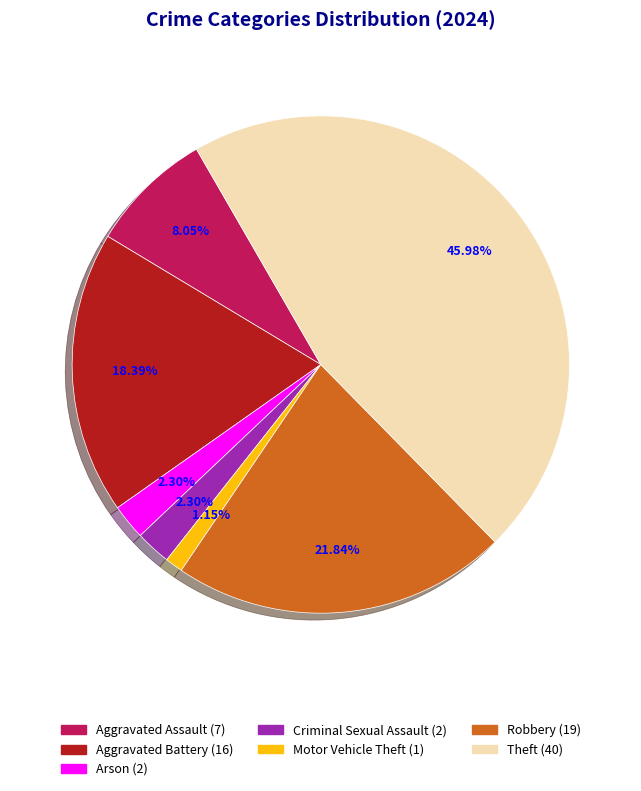

How many slices are in this pie chart?

7